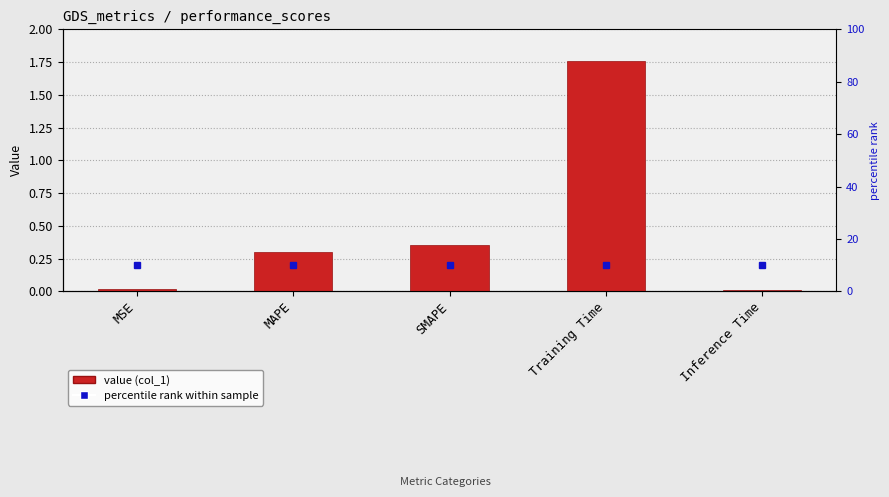

What is the greatest value displayed?

1.8